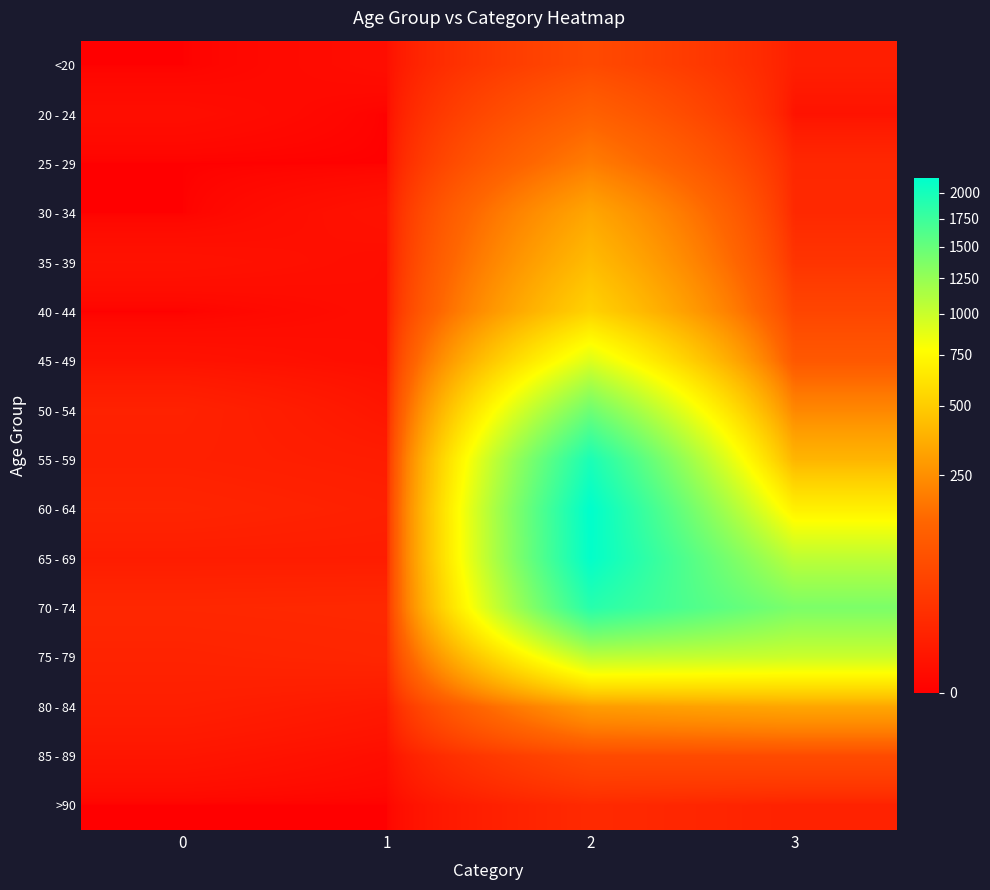

What is the total value across all series at 2?

13581